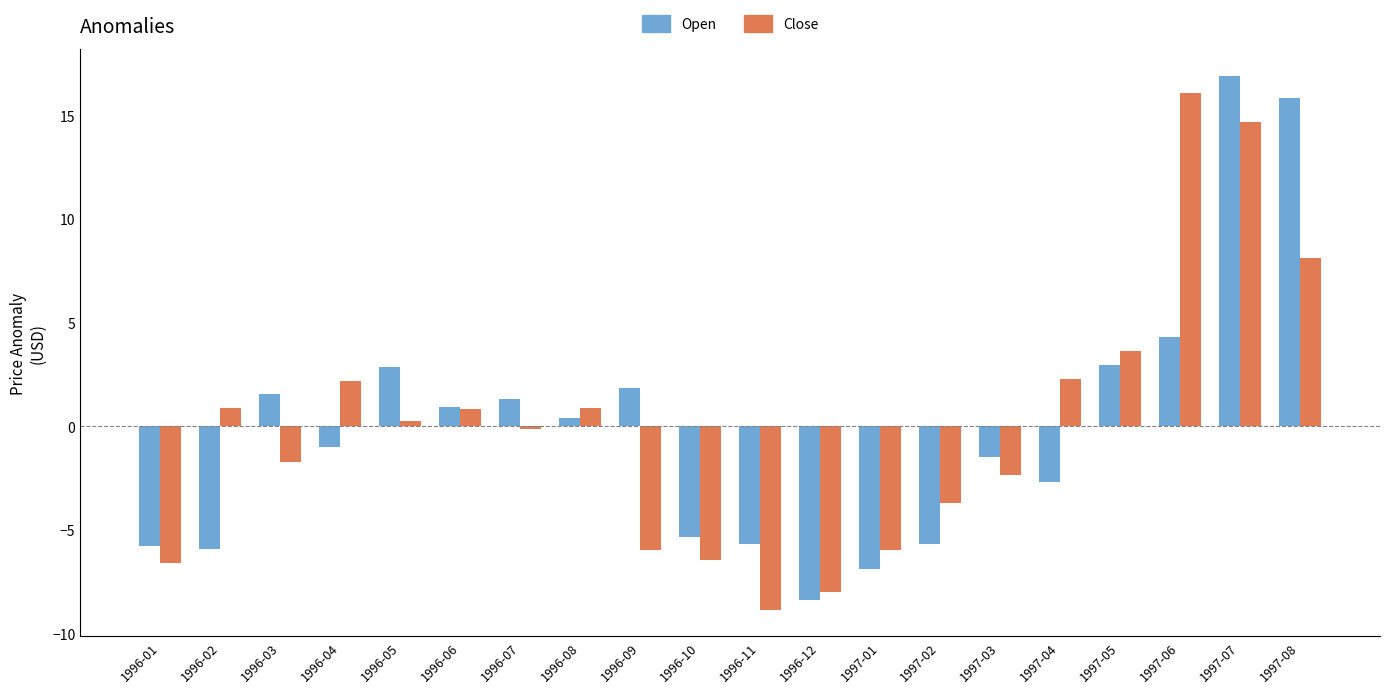

At how many categories does at least one series exceed 2?

7